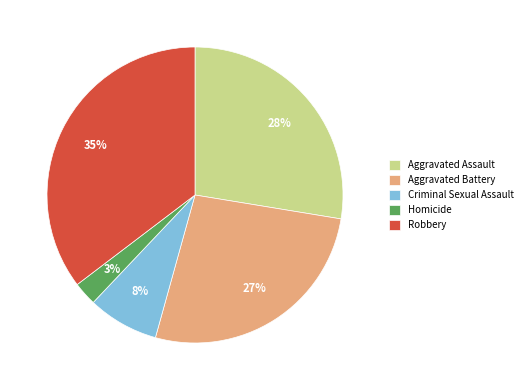

Which category has the biggest portion of the pie?

Robbery